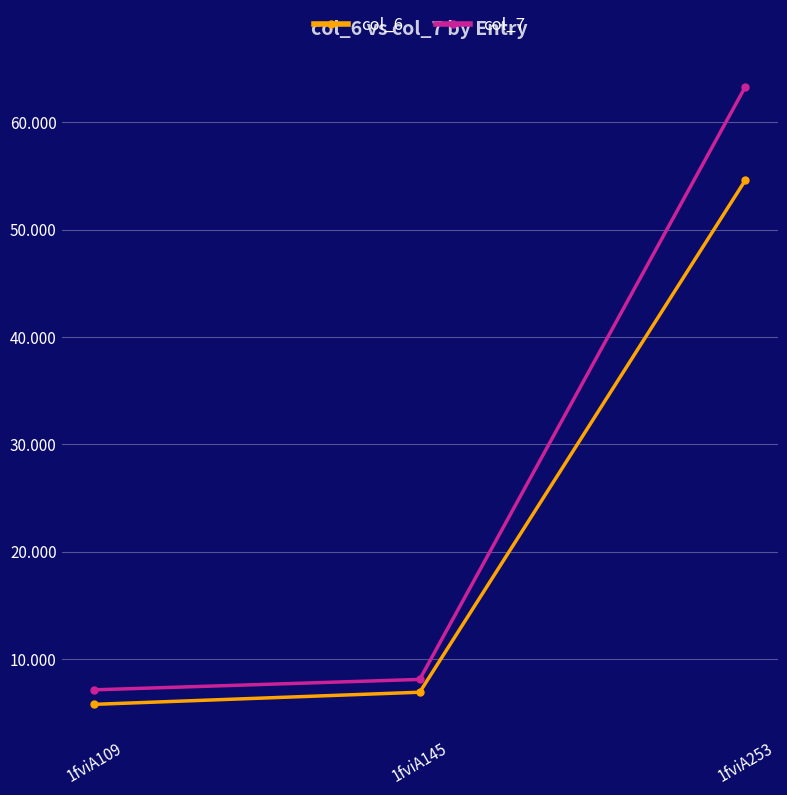

Reading right to left, list all the values displayed in this chart.

col_6: 1fviA253=54.6	1fviA145=6.9	1fviA109=5.8
col_7: 1fviA253=63.3	1fviA145=8.1	1fviA109=7.1